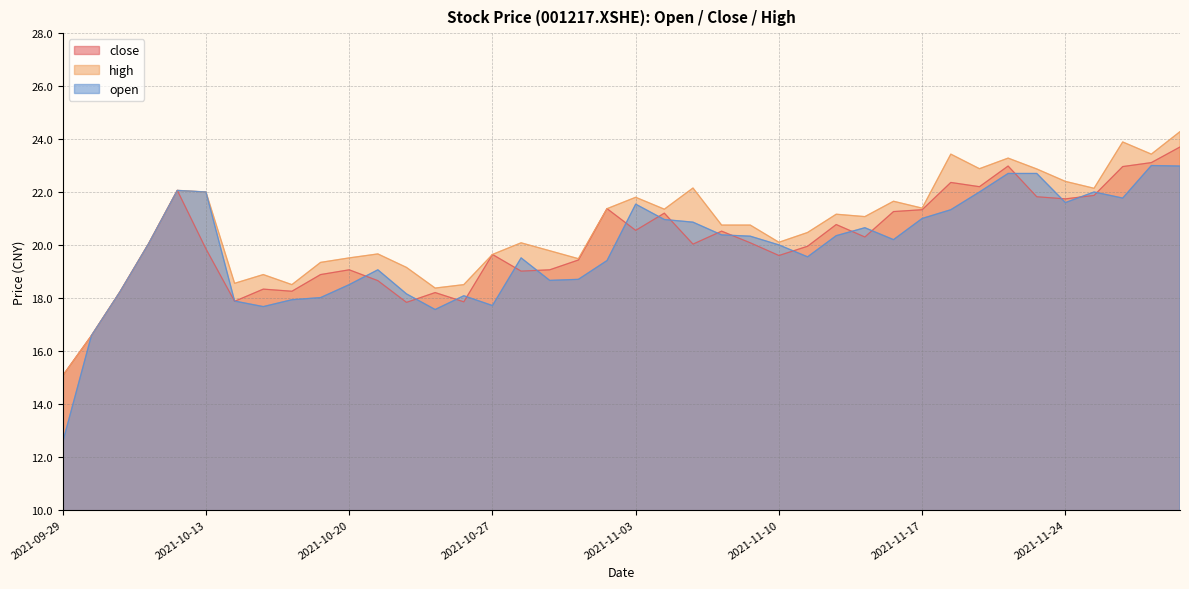

True or false: close and high cross at least once.

False